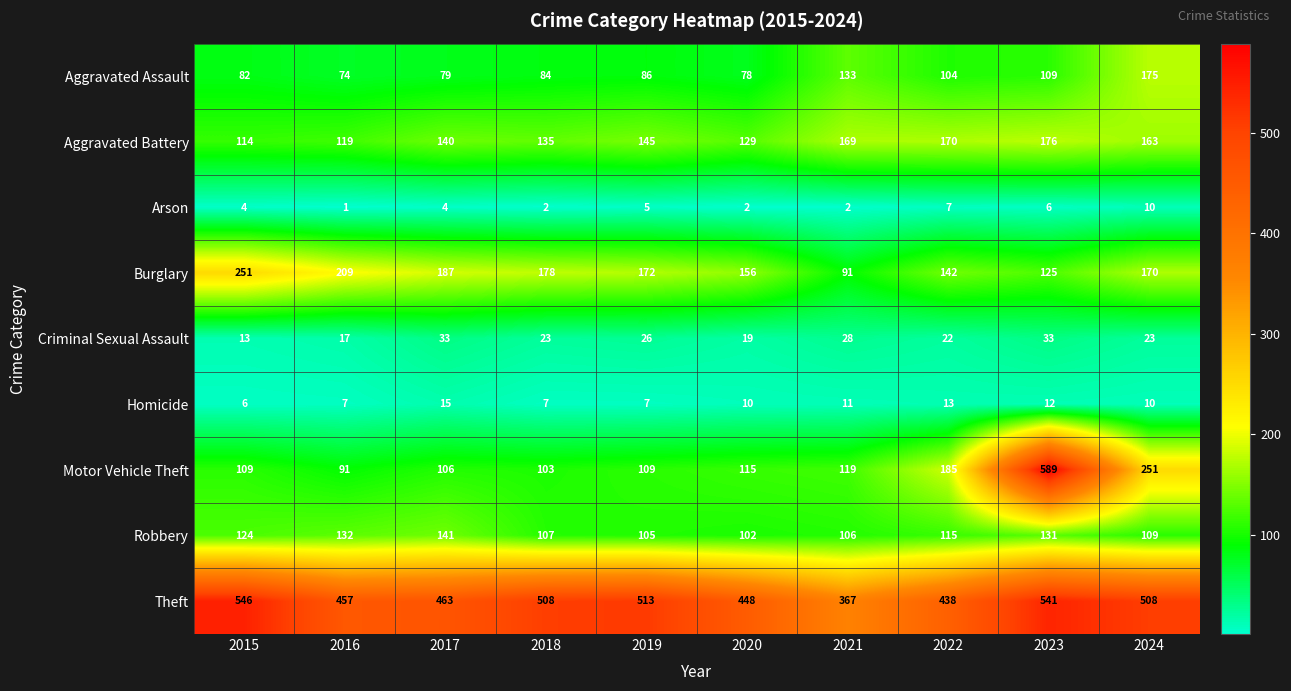

What is the sum of all Arson values?

43